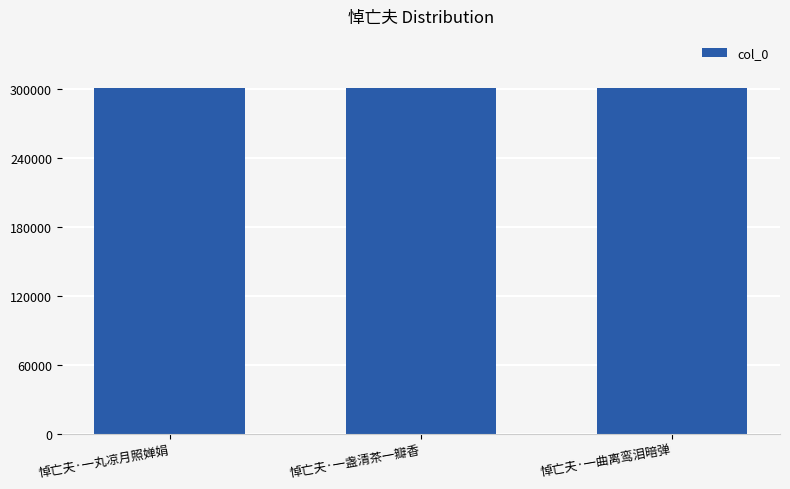

The value at 悼亡夫·一丸凉月照婵娟 is 164823. True or false?

False